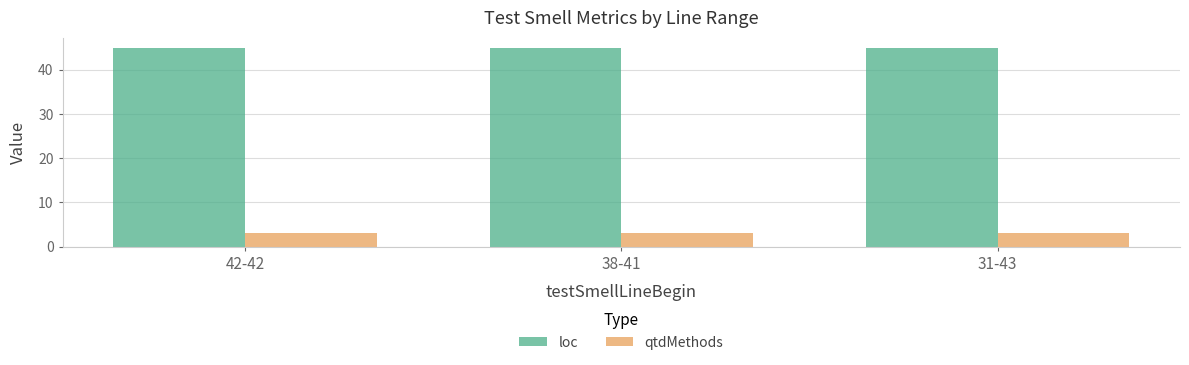

What is the spread (max minus min) of values at 42-42?

42